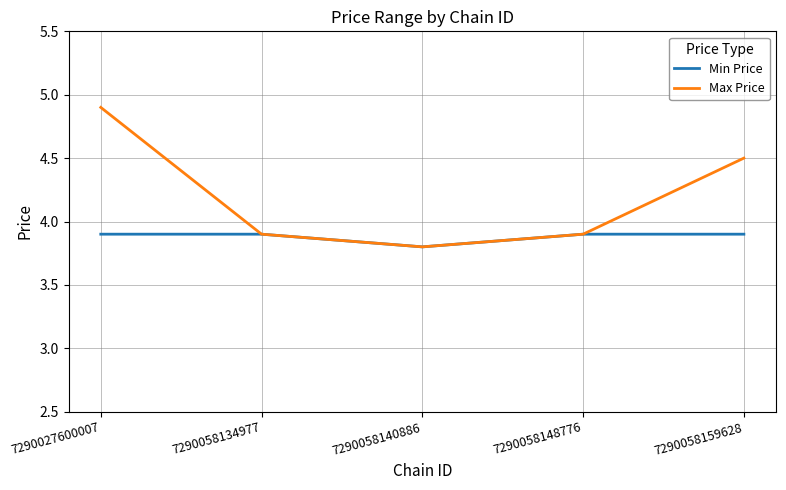

Reading right to left, list all the values displayed in this chart.

Min Price: 3.9	3.9	3.8	3.9	3.9
Max Price: 4.5	3.9	3.8	3.9	4.9